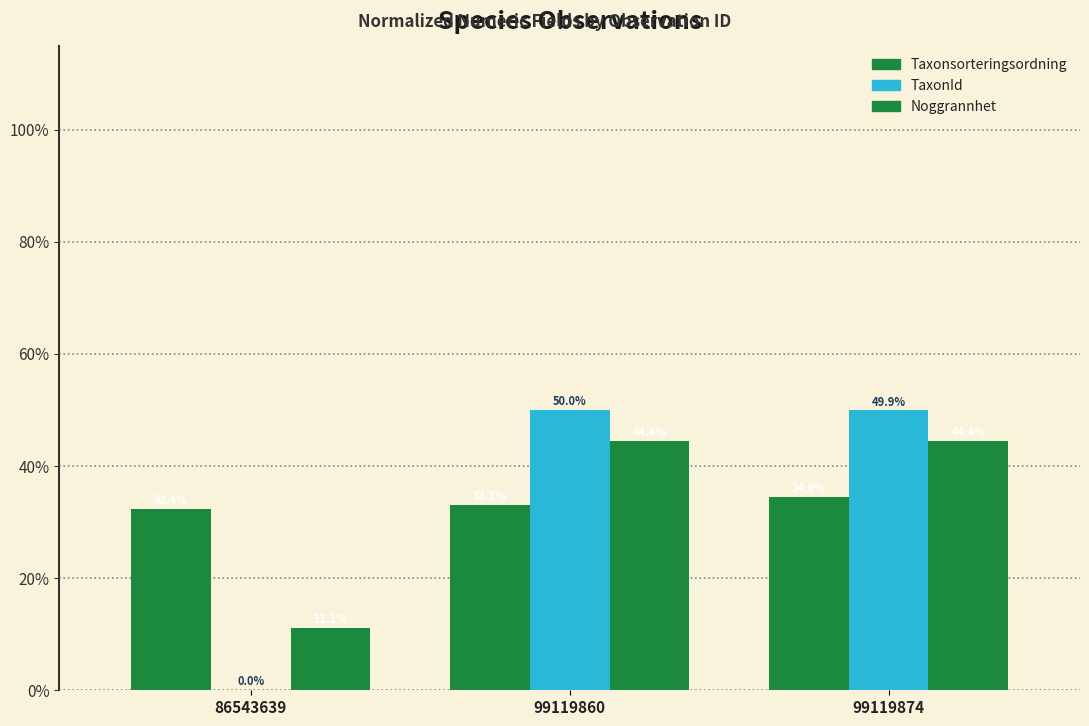

How many bars are there in each group?

3